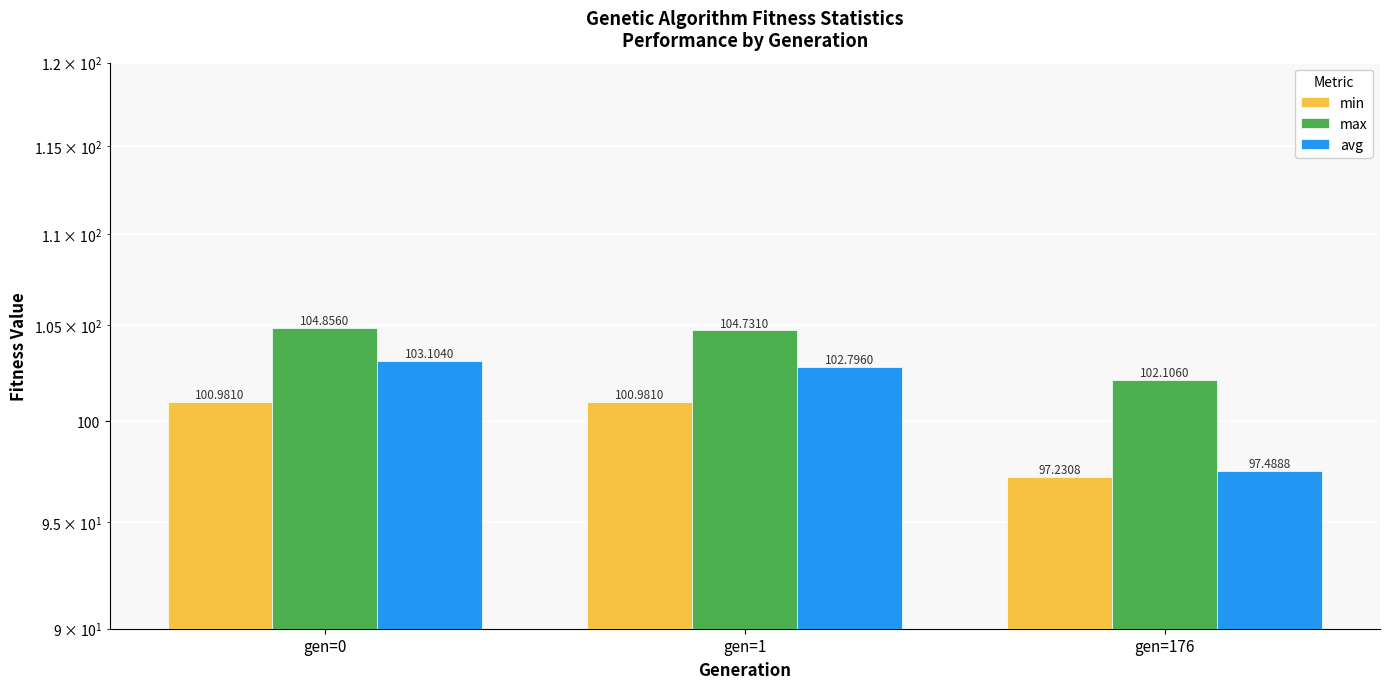

What is the difference between the second highest and minimum values in the avg series?

5.3